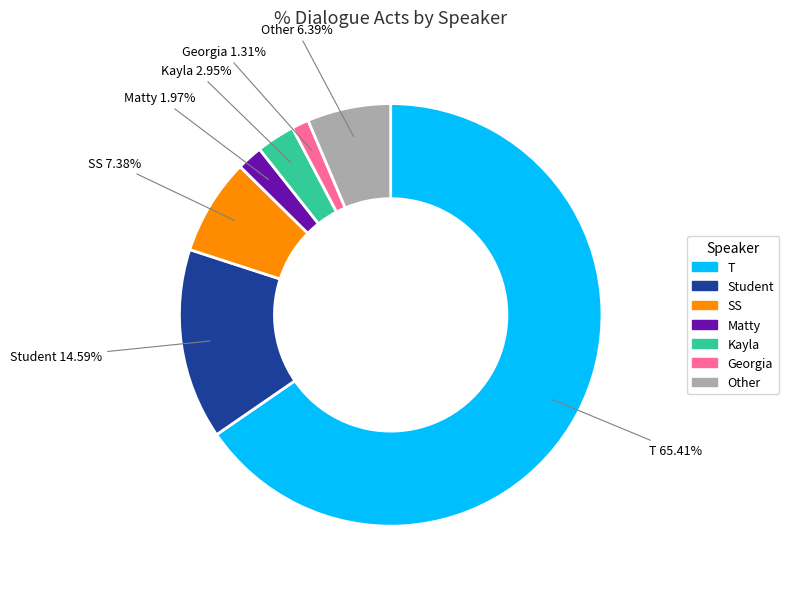

To the nearest percent, what is the difference between the Matty and Student slice percentages?

13%